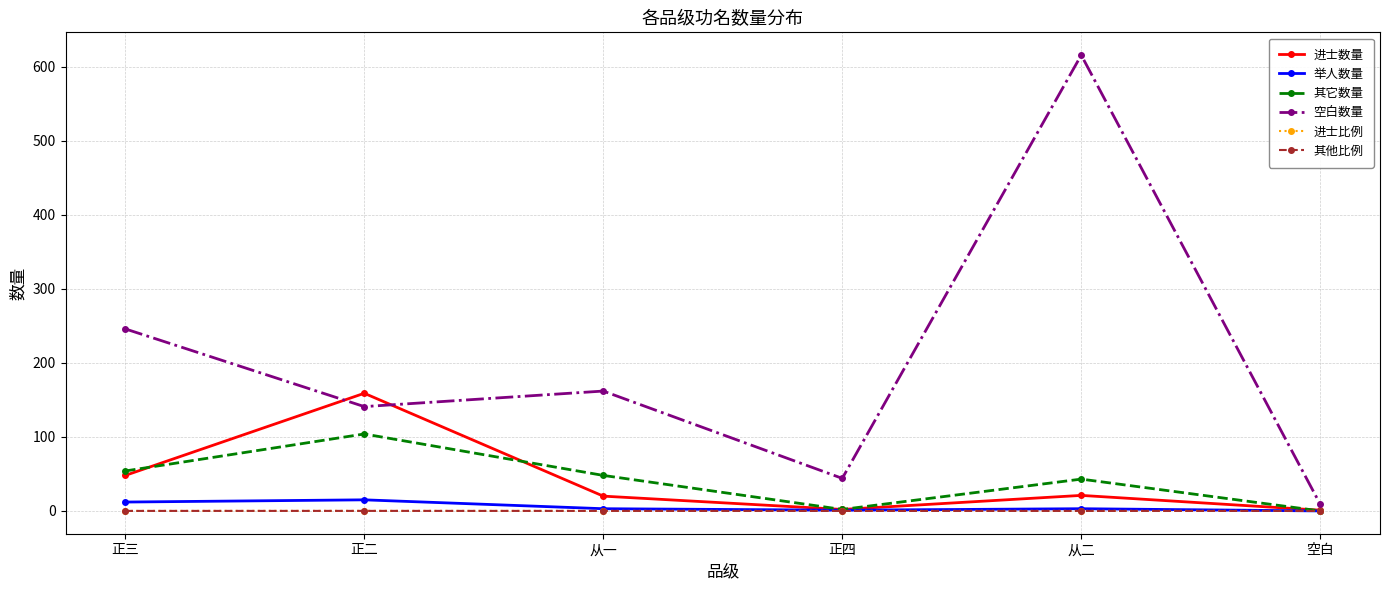

What is the highest value of the 进士数量 series?

159.0